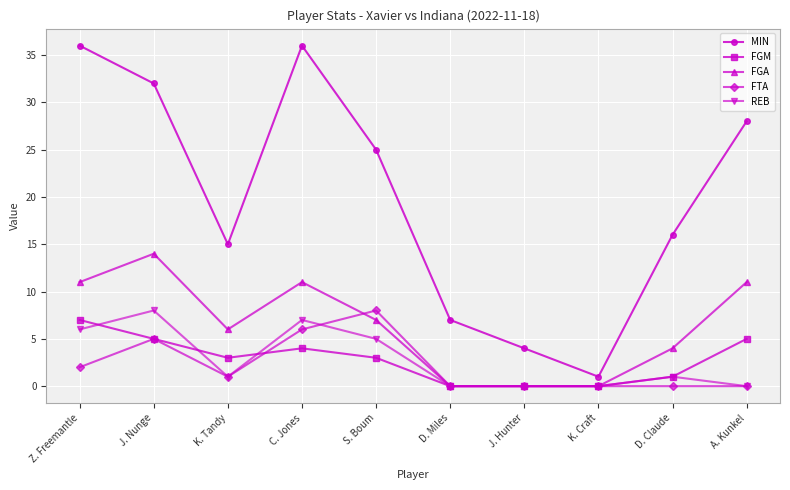

Does the chart have visible grid lines?

Yes